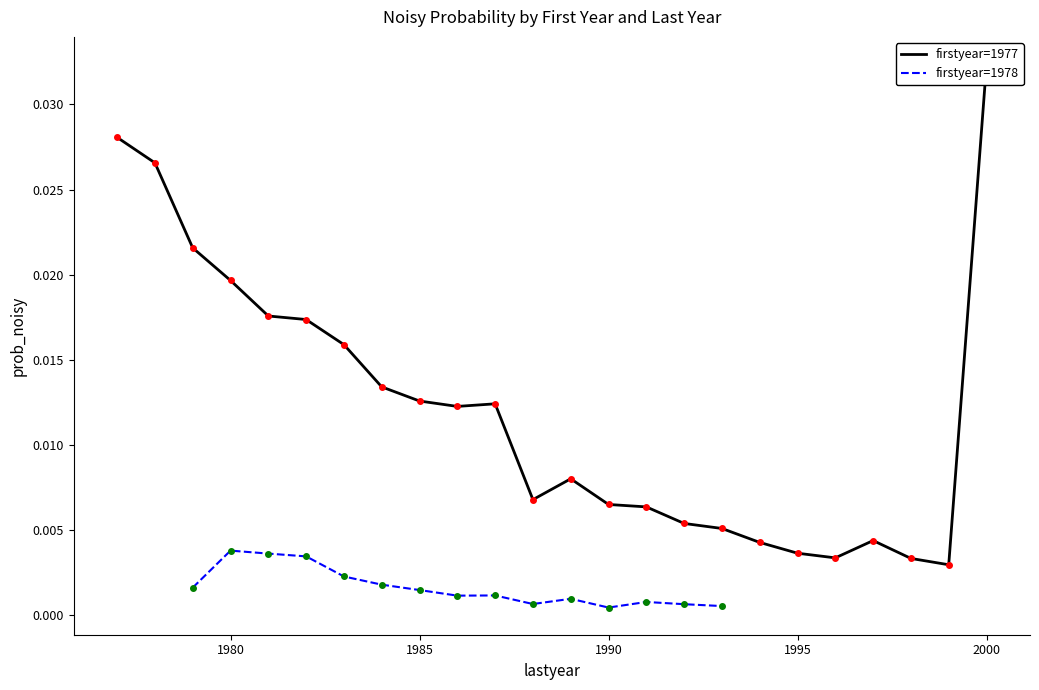

The chart shows a value of 0.0 at 1995. True or false?

False